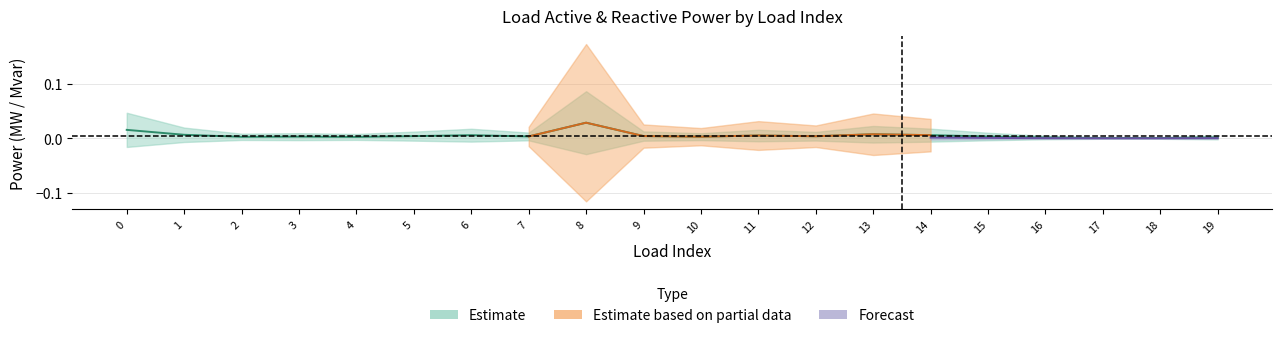

True or false: the data shows 0.0 at 9.

True